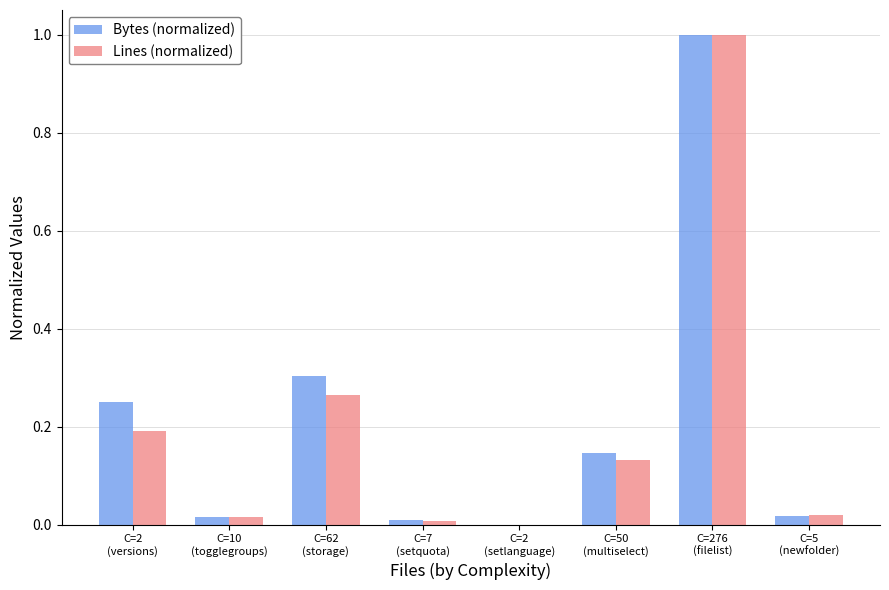

Which series has the largest total across all categories?

Bytes (normalized)